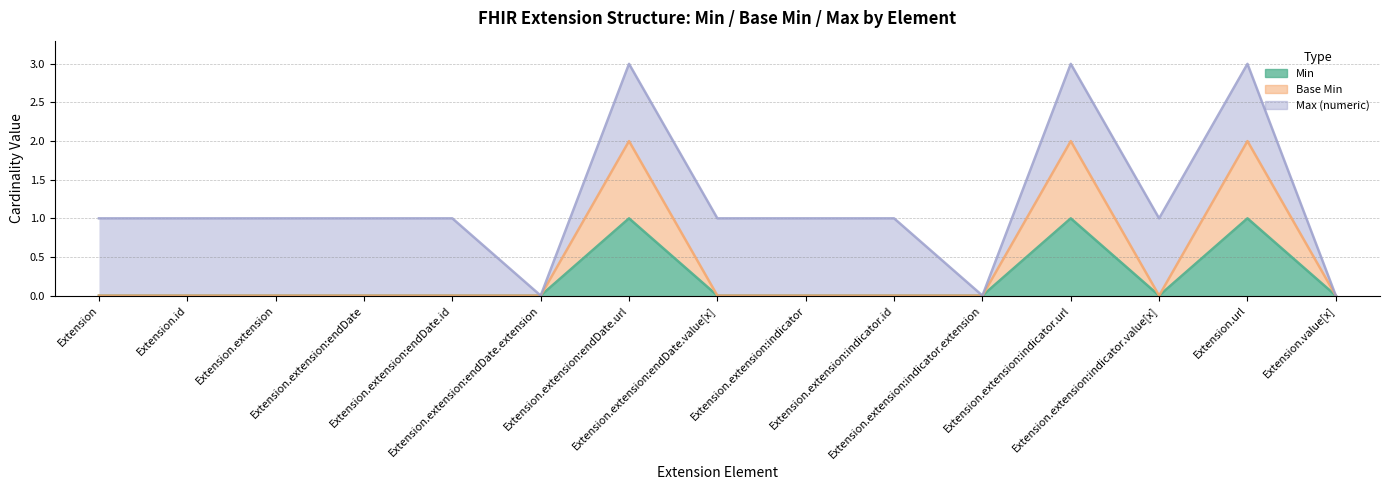

True or false: Min and Base Min cross at least once.

False